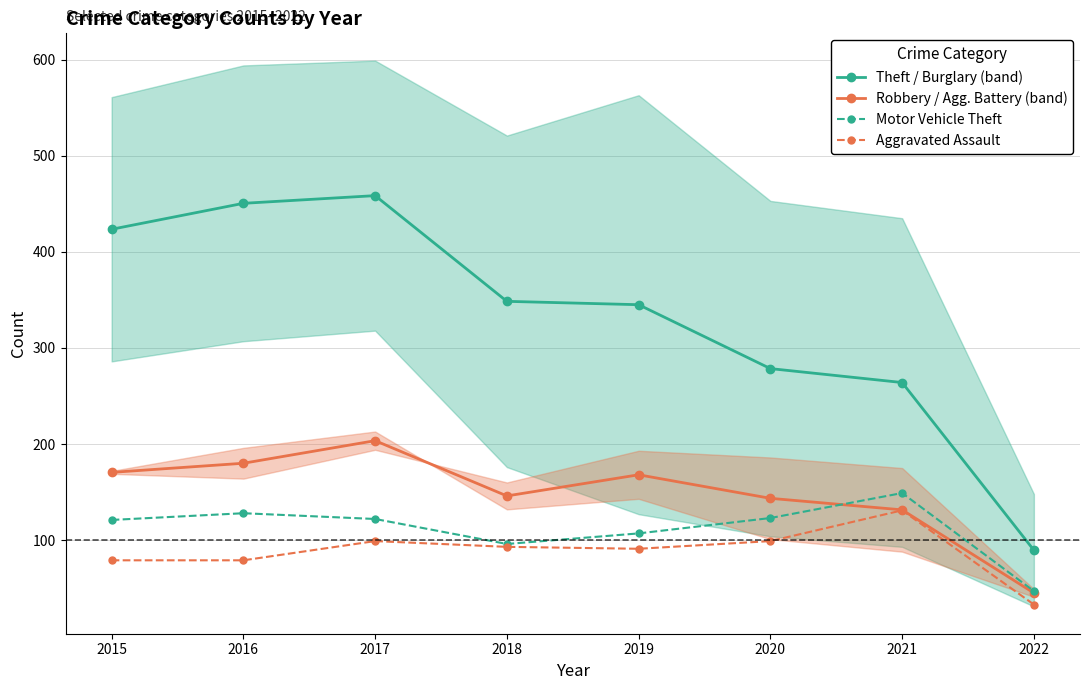

Is this an area chart (filled region under the line)?

No